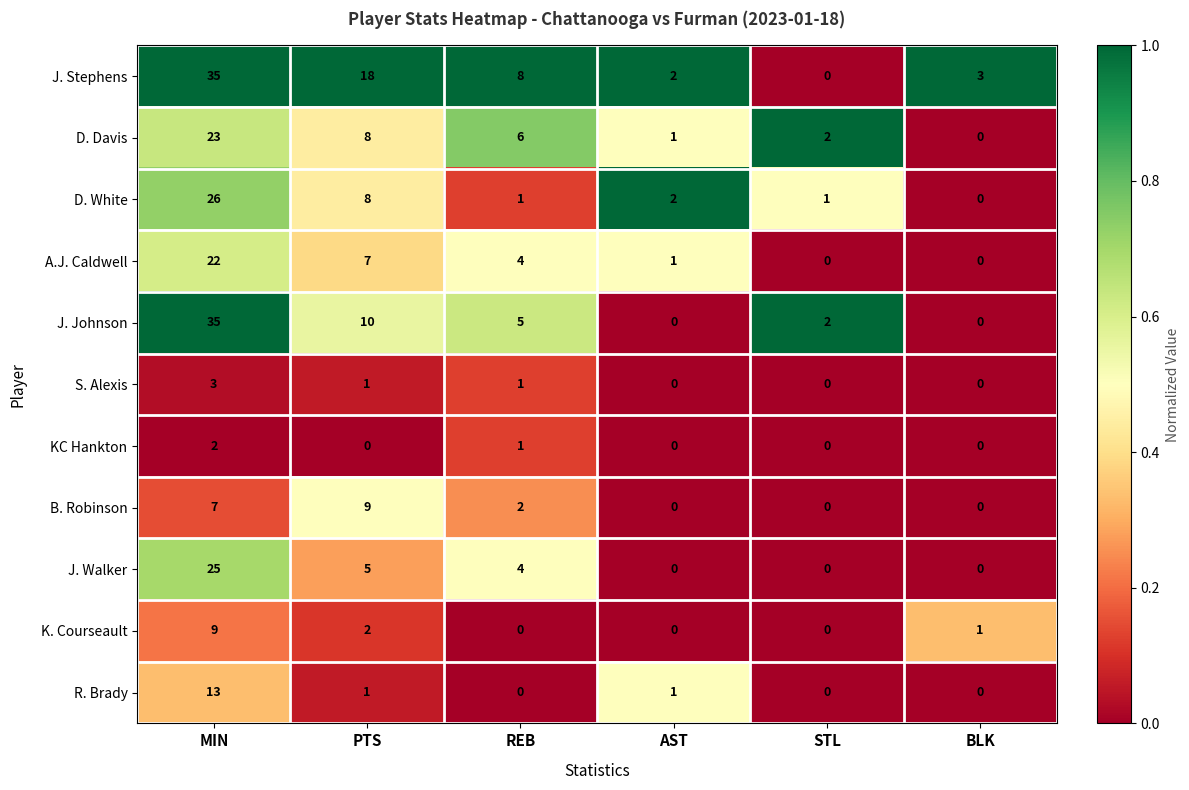

What is the difference between the A.J. Caldwell values at MIN and BLK?

22